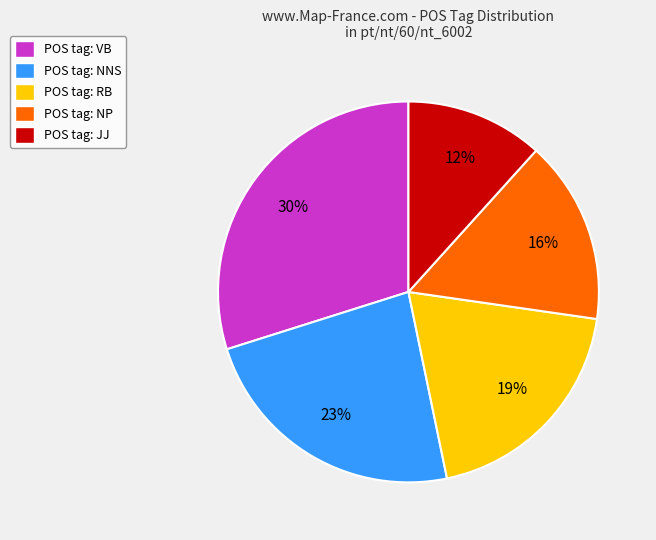

Which category has the smallest portion of the pie?

POS tag: JJ